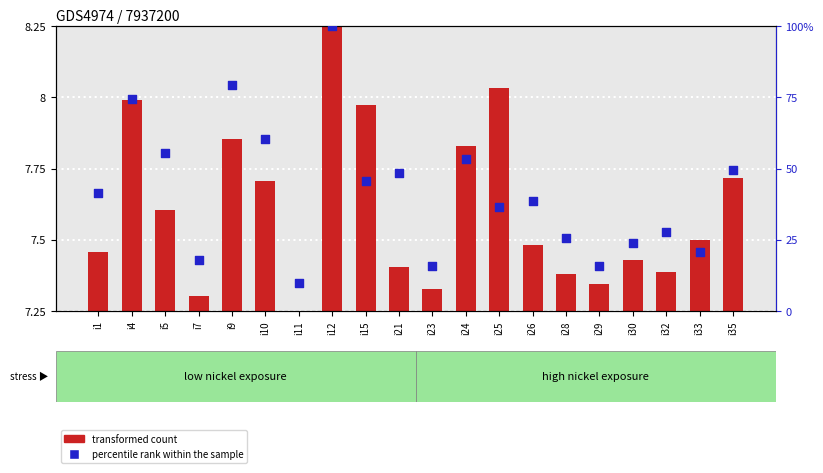

At which category is the sum across all series the highest?

i12